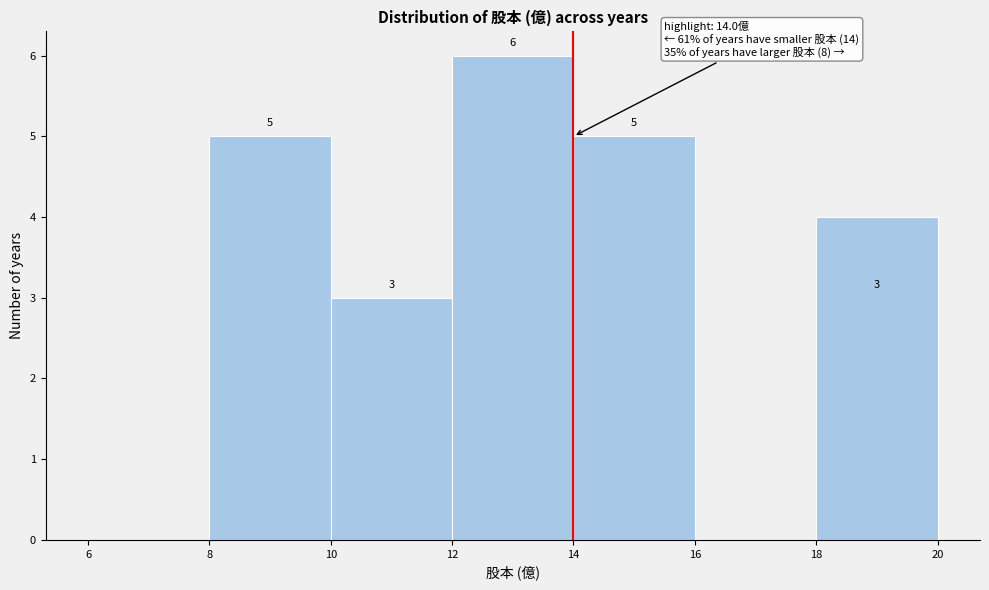

Over which range of the x-axis is the bar tallest?

12 to 14